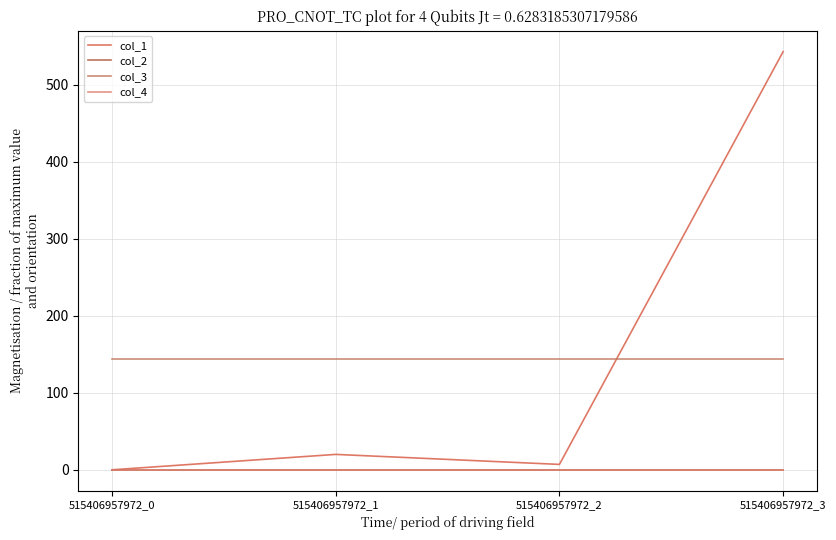

Reading left to right, transcribe all the data shown in this chart.

col_1: 515406957972_0=0.0	515406957972_1=20.0	515406957972_2=7.0	515406957972_3=542.7
col_2: 515406957972_0=0.0	515406957972_1=0.0	515406957972_2=0.0	515406957972_3=0.0
col_3: 515406957972_0=144.0	515406957972_1=144.0	515406957972_2=144.0	515406957972_3=144.0
col_4: 515406957972_0=0.0	515406957972_1=0.0	515406957972_2=0.0	515406957972_3=0.0